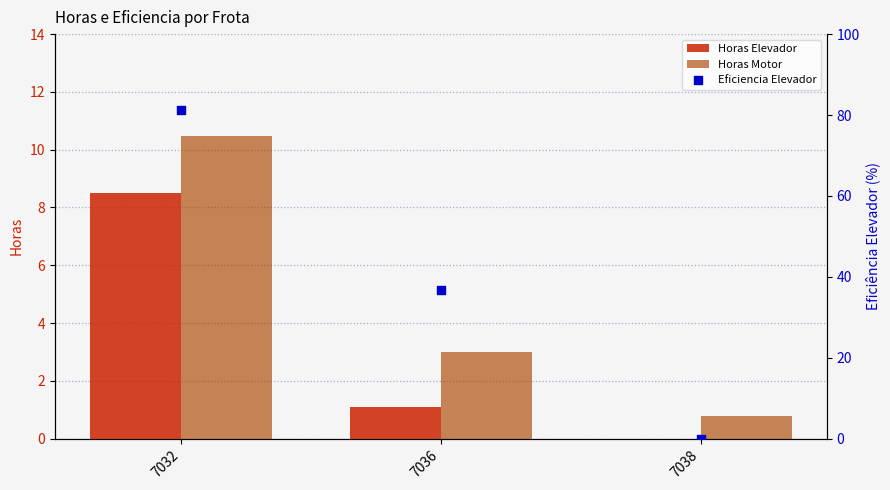

Which series has the largest Y range (max minus min)?

Eficiencia Elevador